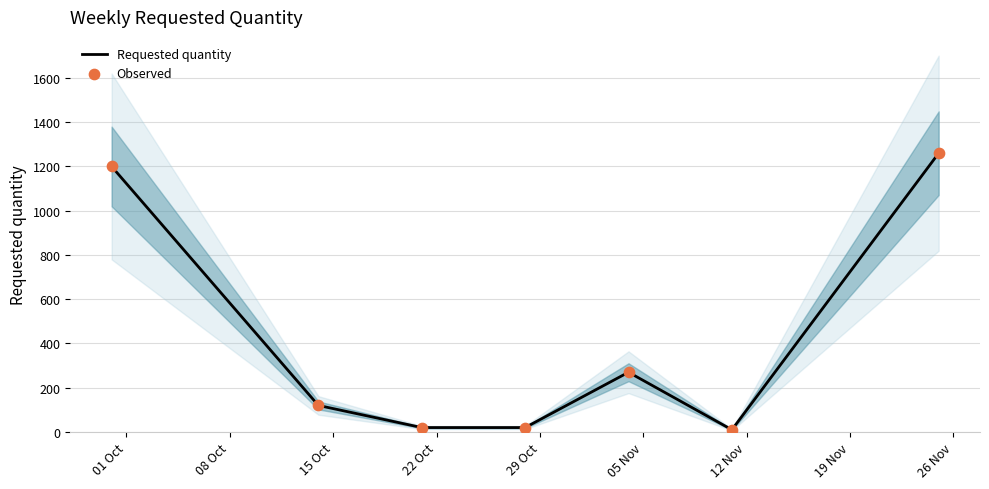

Which series contains the highest Y value?

Requested quantity